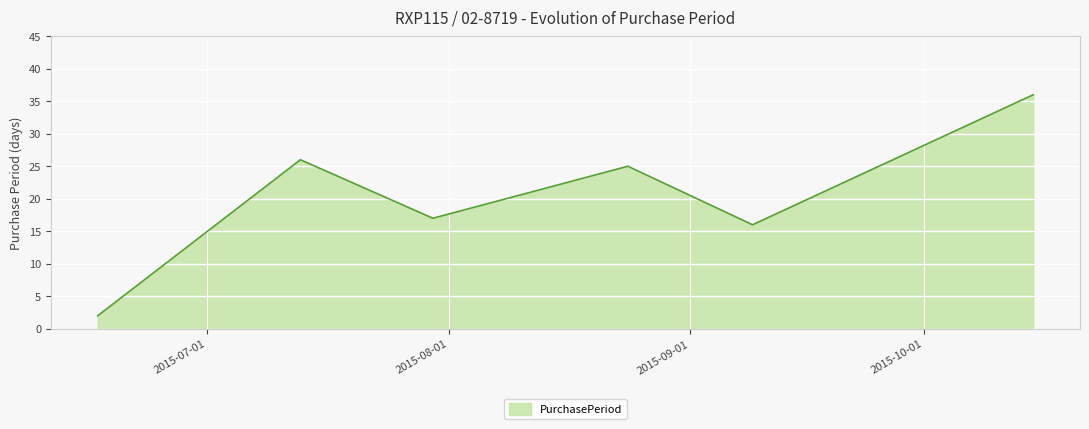

What is the difference between the maximum and second lowest values?

20